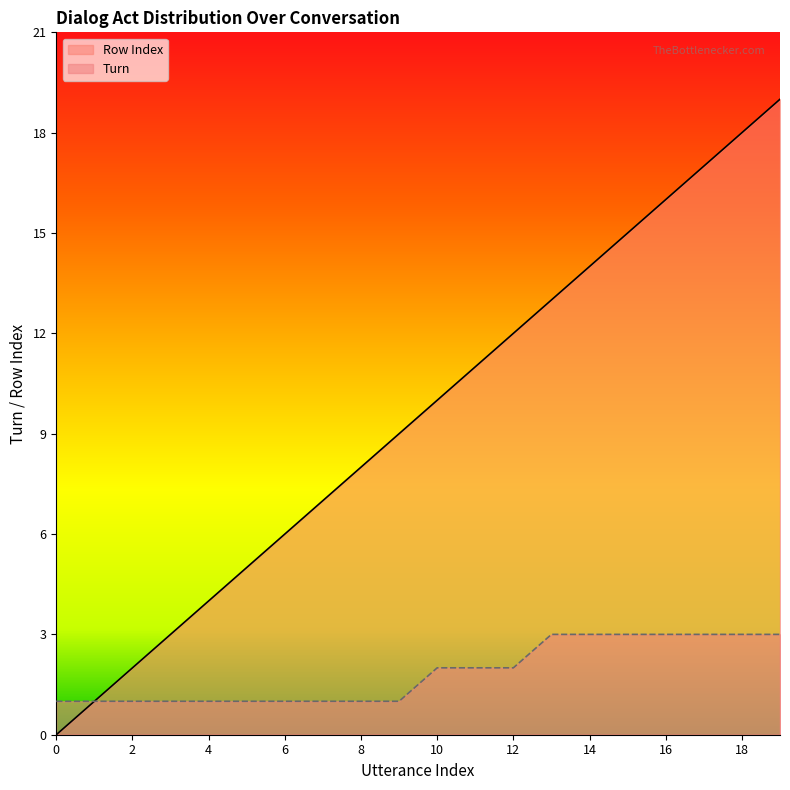

List the series in order of their overall mean, lowest first.

Turn, Row Index